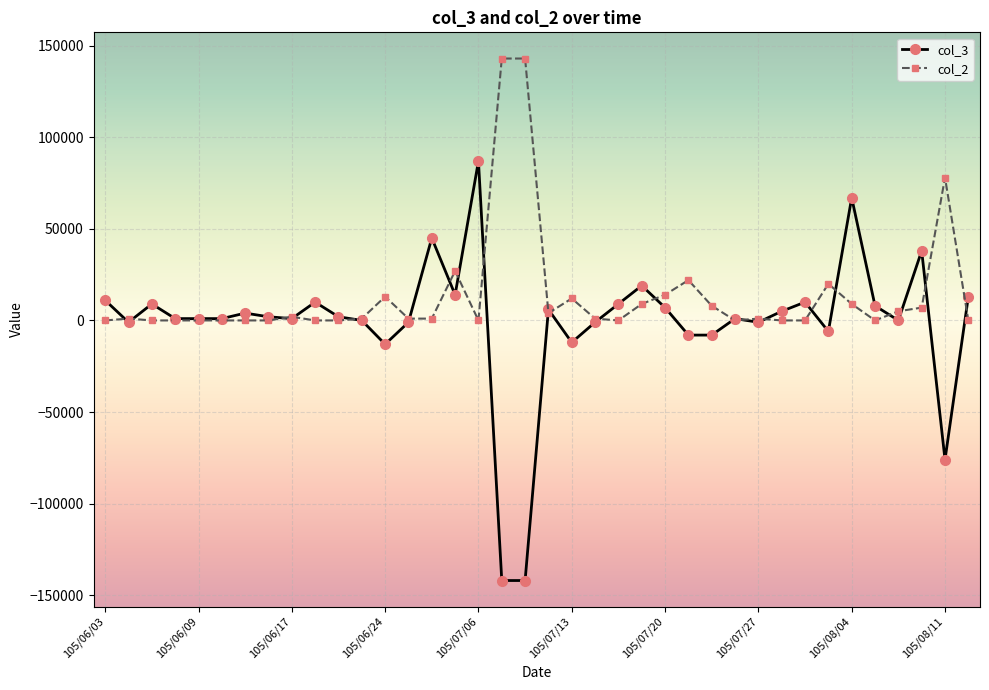

True or false: col_2 has more than 1 interior local peaks.

True